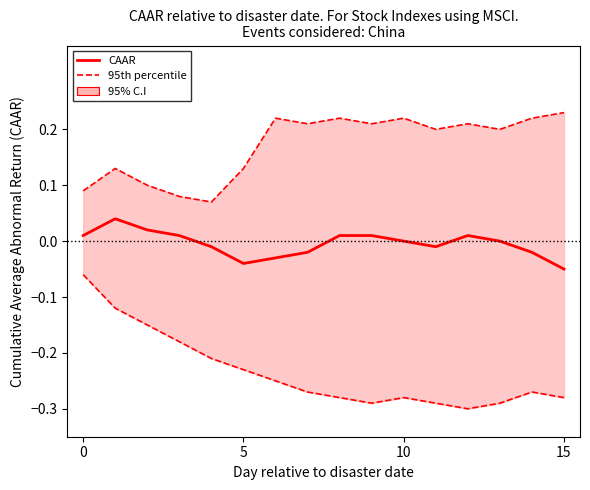

Rank the series at 15 from highest to lowest value.

95th percentile, CAAR